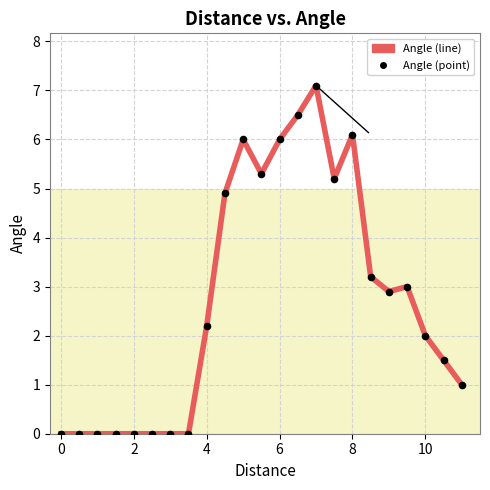

What is the greatest value displayed?

7.1